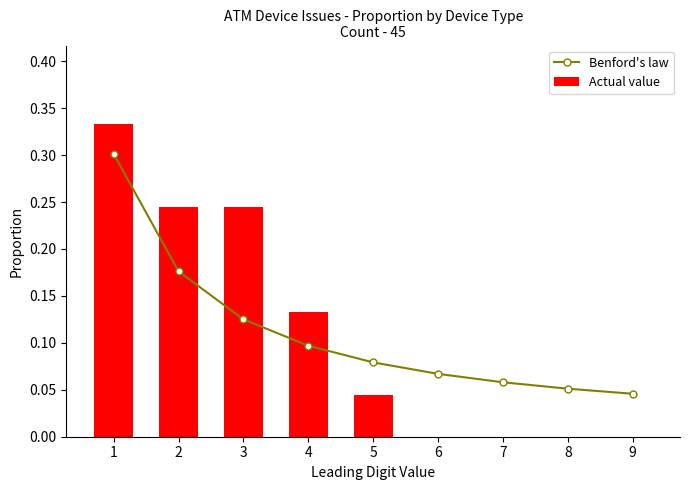

What is the highest value of the Benford's law series?

0.3